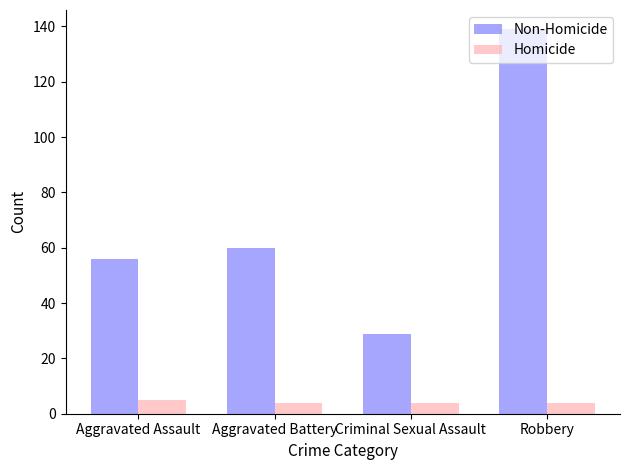

What is the label of the 3rd bar from the left?

Criminal Sexual Assault